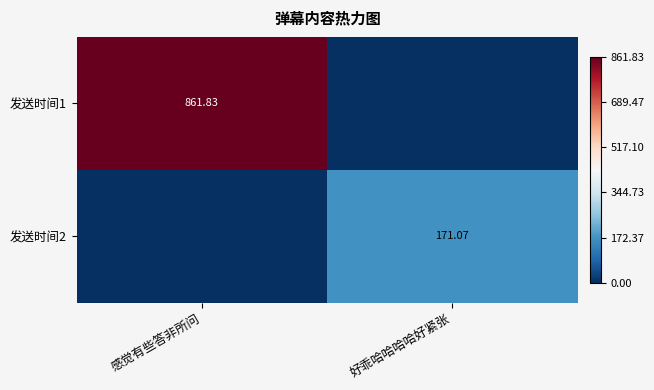

Is the value of 发送时间2 at 好乖哈哈哈哈好紧张 greater than the value of 发送时间1 at 感觉有些答非所问?

No